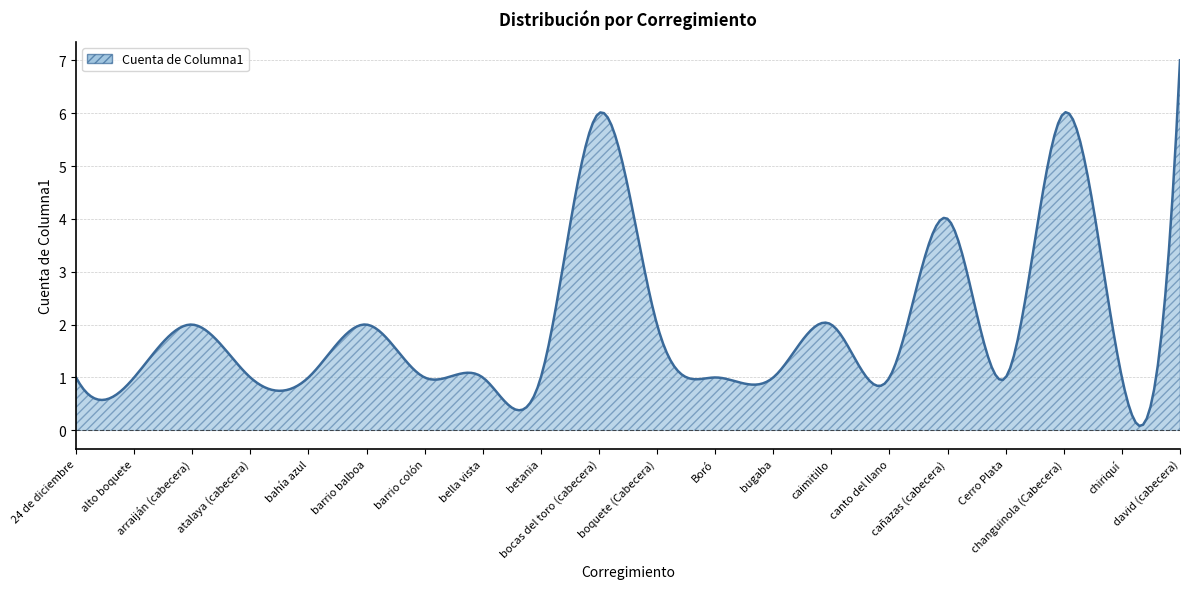

What is the maximum value shown in the chart?

7.0